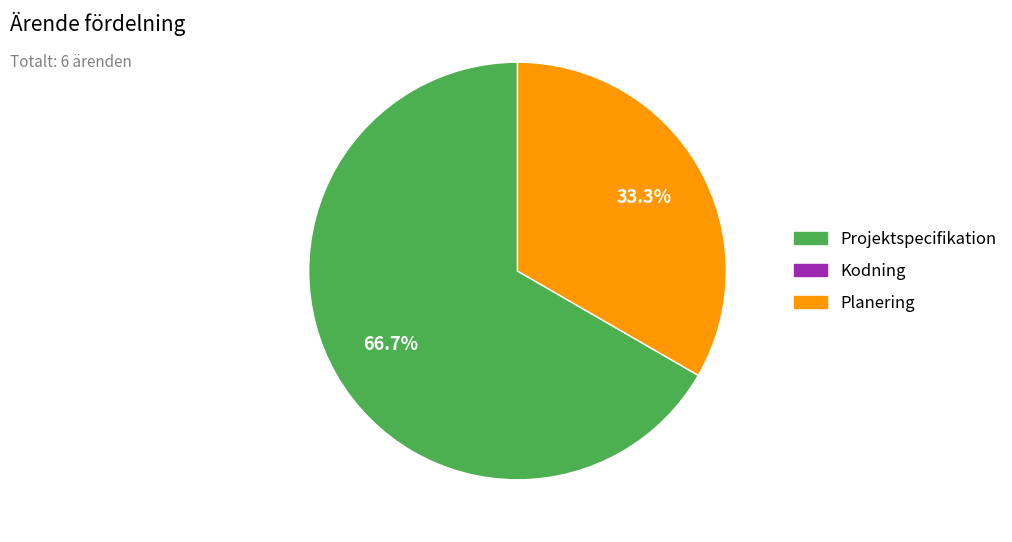

Is there a majority slice in this chart?

Yes